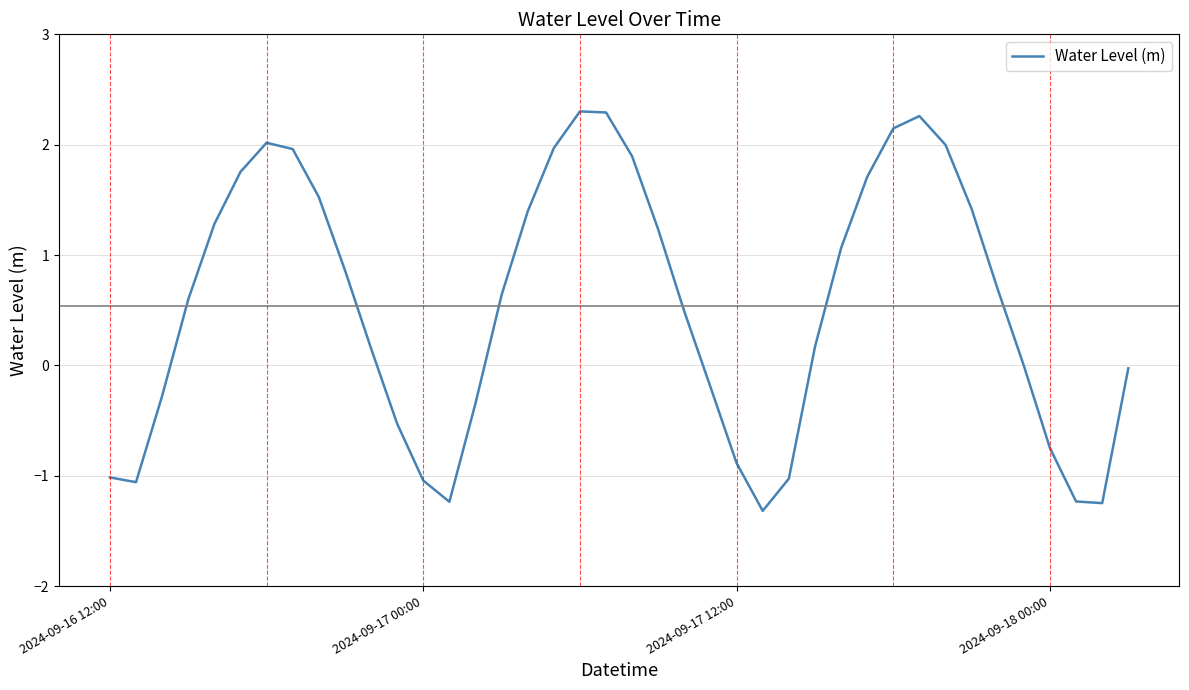

What is the maximum value shown in the chart?

2.3